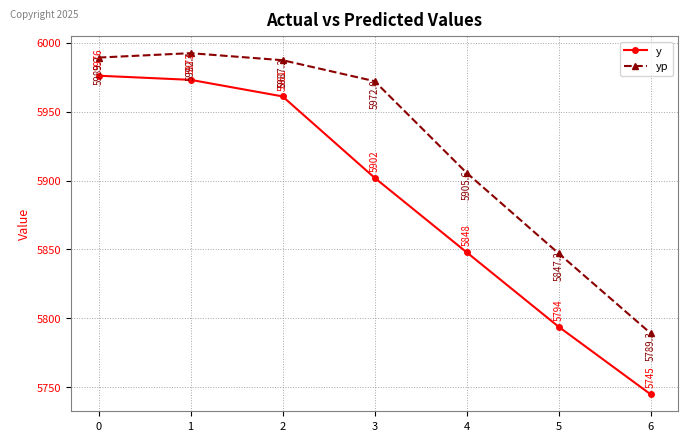

What is the difference between the maximum and minimum values in the y series?

231.0